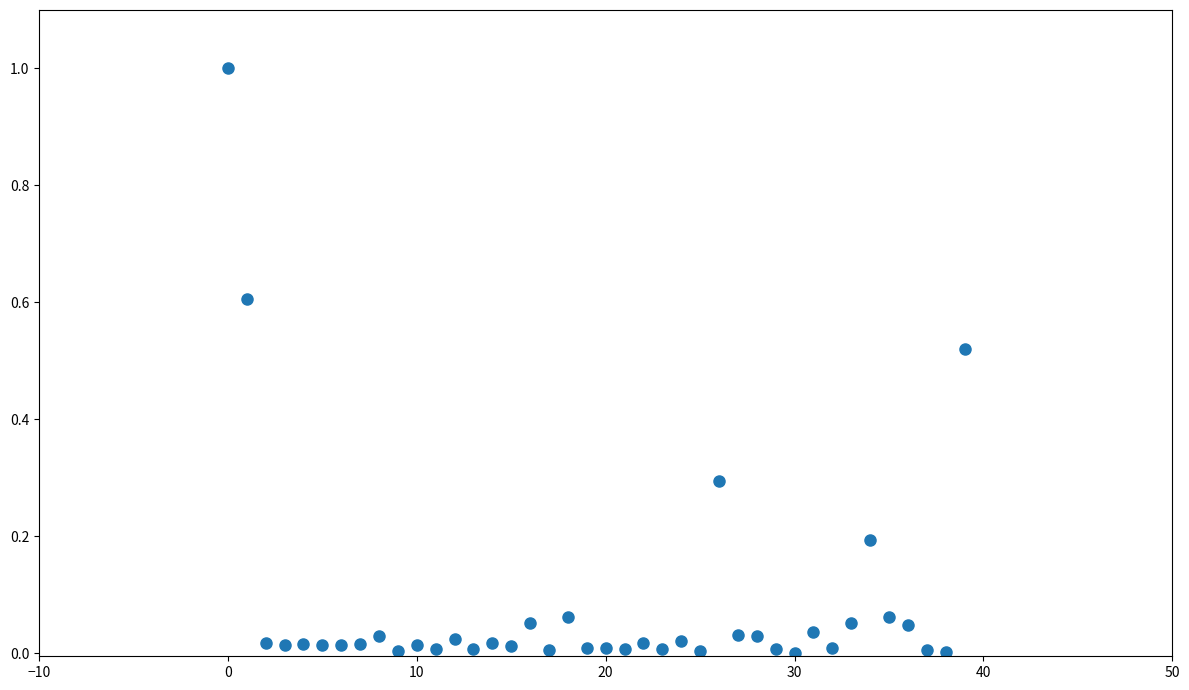

What is the range of Y values (max minus min)?

1.0